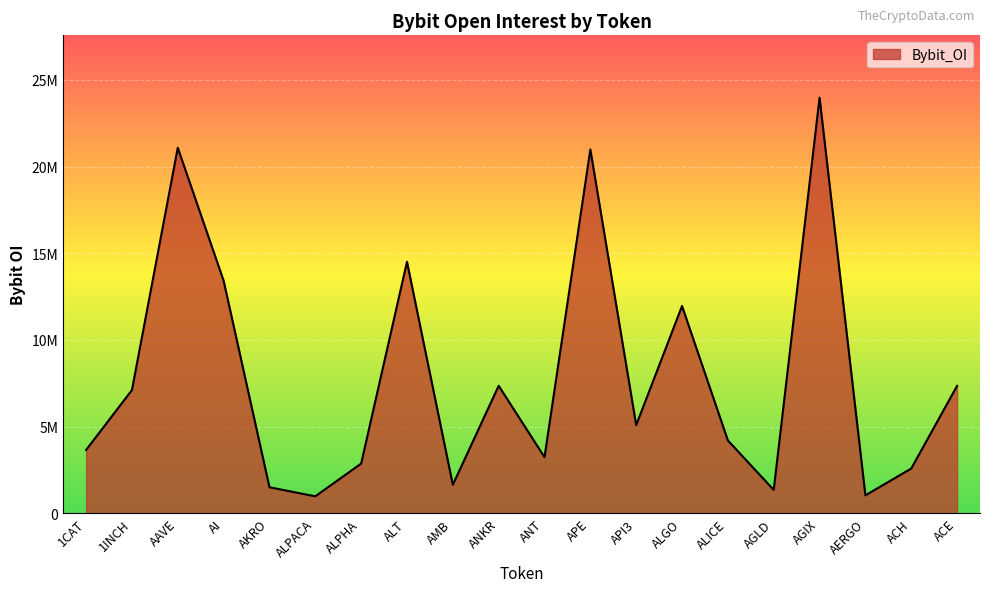

True or false: there are more than 2 points higher than both neighbors.

True